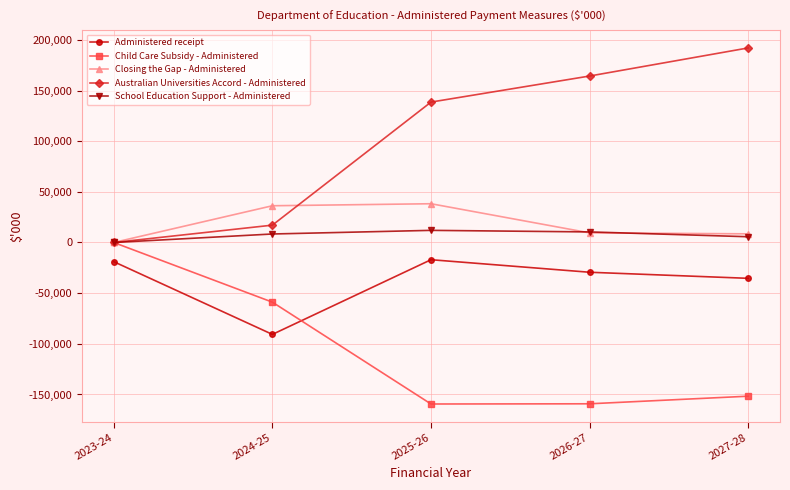

The value of Australian Universities Accord - Administered at 2023-24 is 64423. True or false?

False